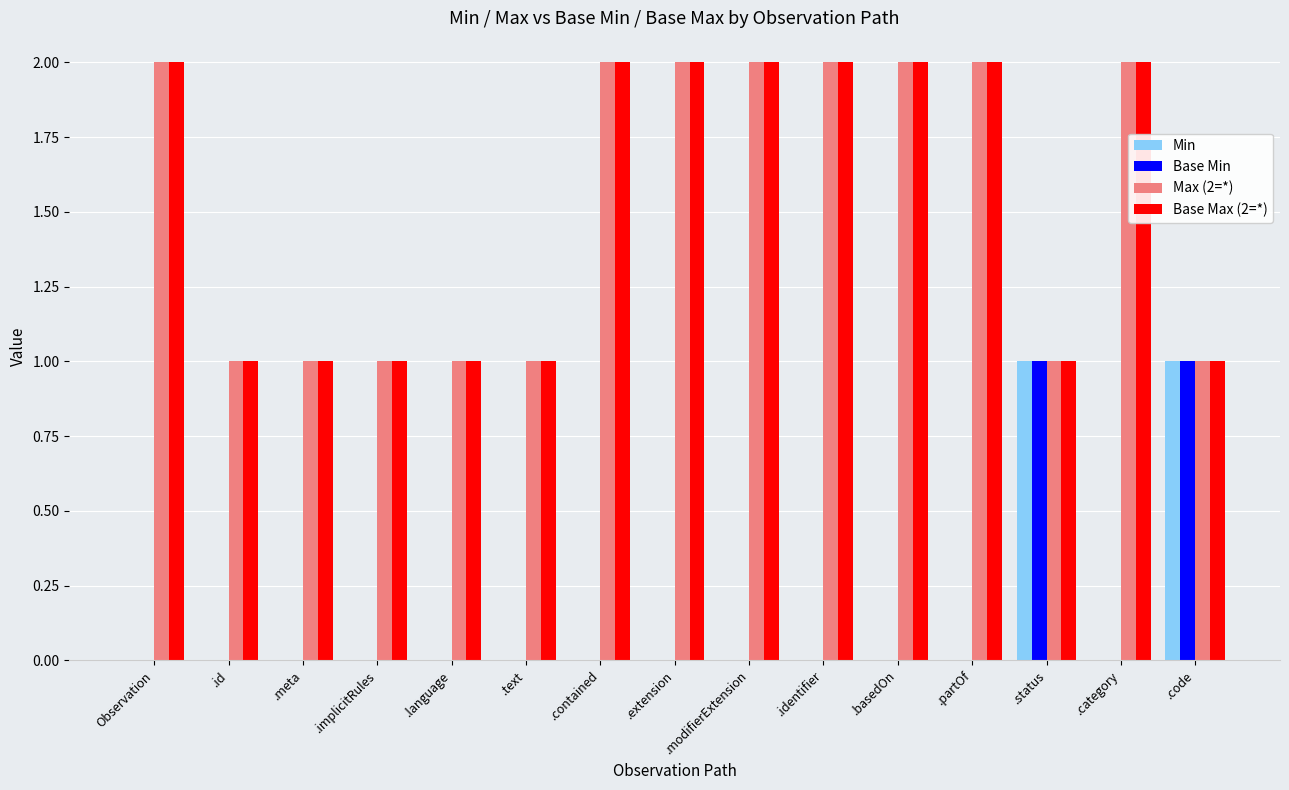

What is the average value of the Base Max (2=*) series?

2